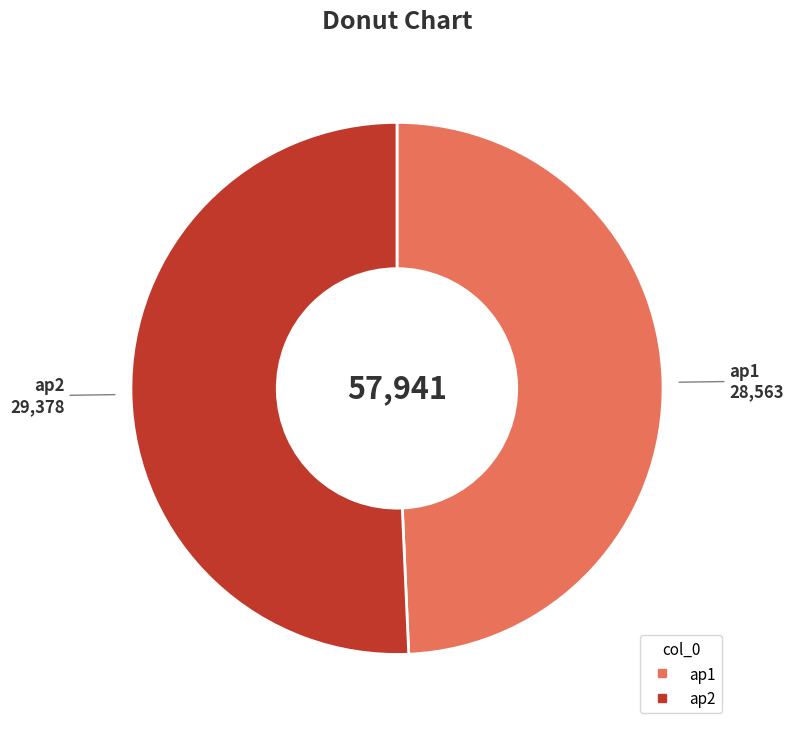

Is there a majority slice in this chart?

Yes